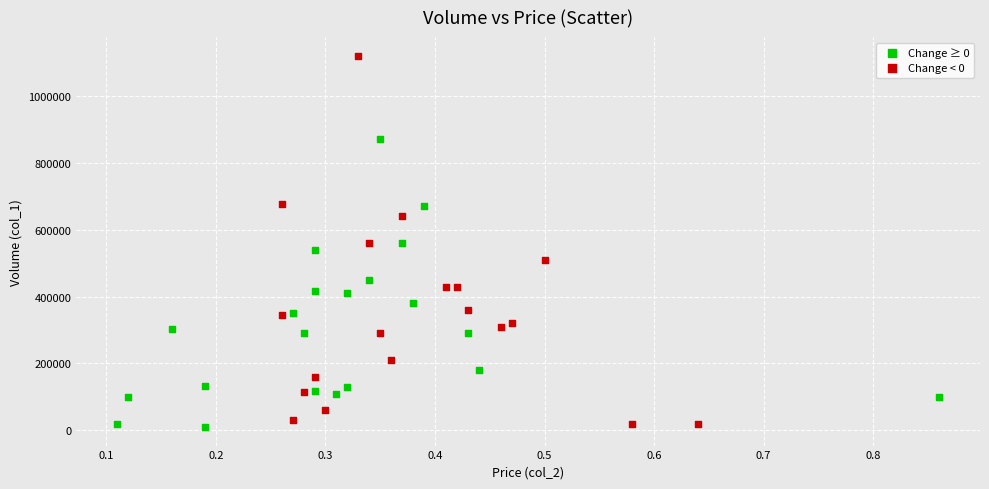

Which series has the largest Y range (max minus min)?

Change < 0